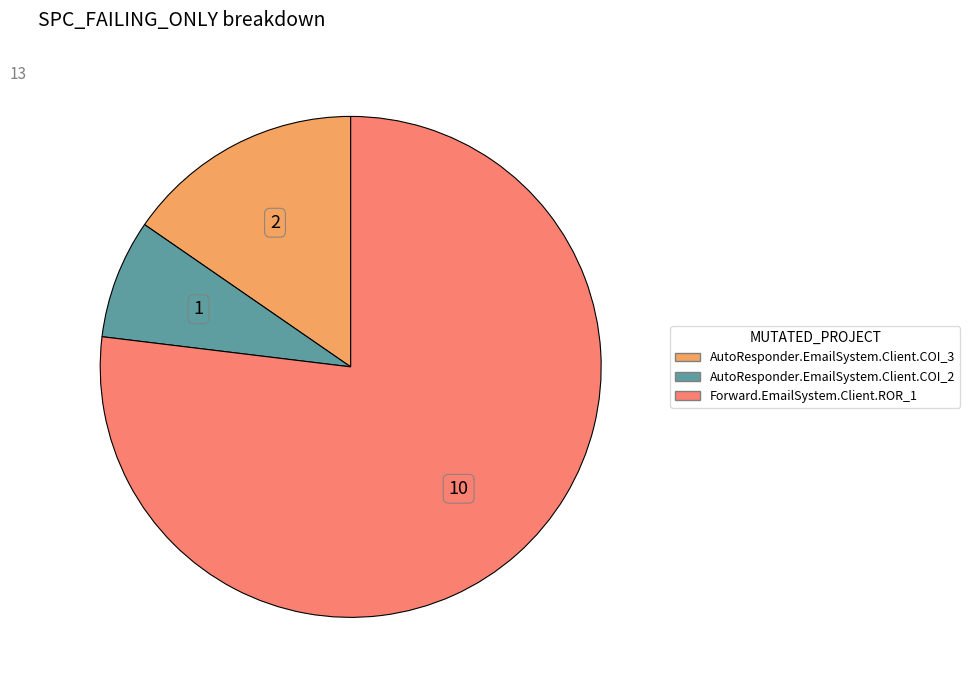

Is it true that AutoResponder.EmailSystem.Client.COI_2 is 17% of the pie?

False